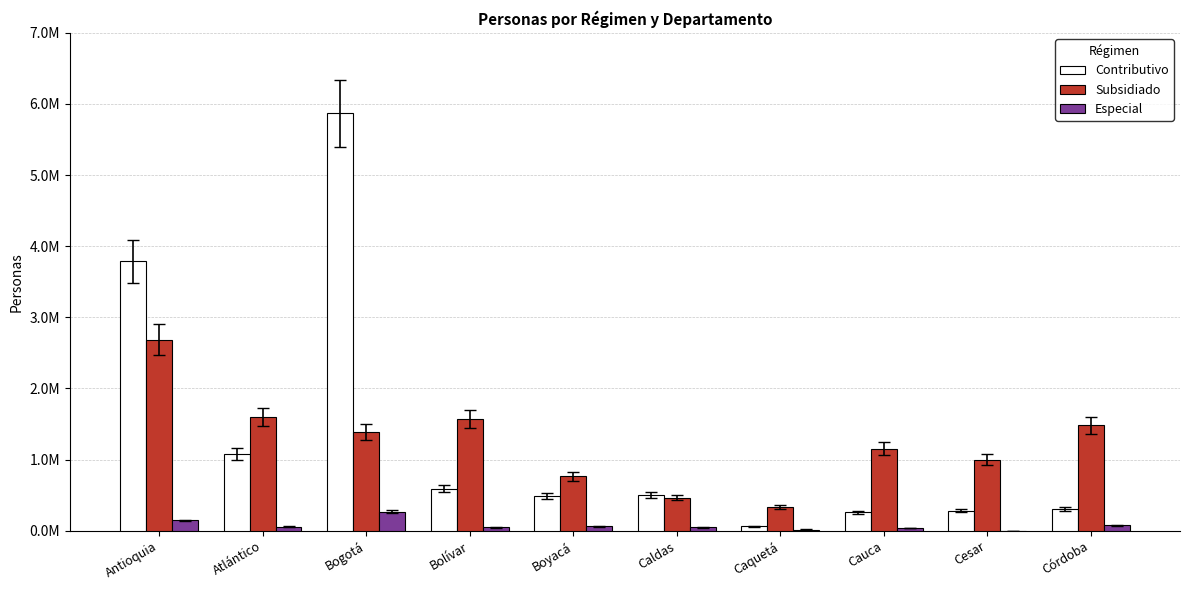

What is the lowest value of the Contributivo series?

62626.1